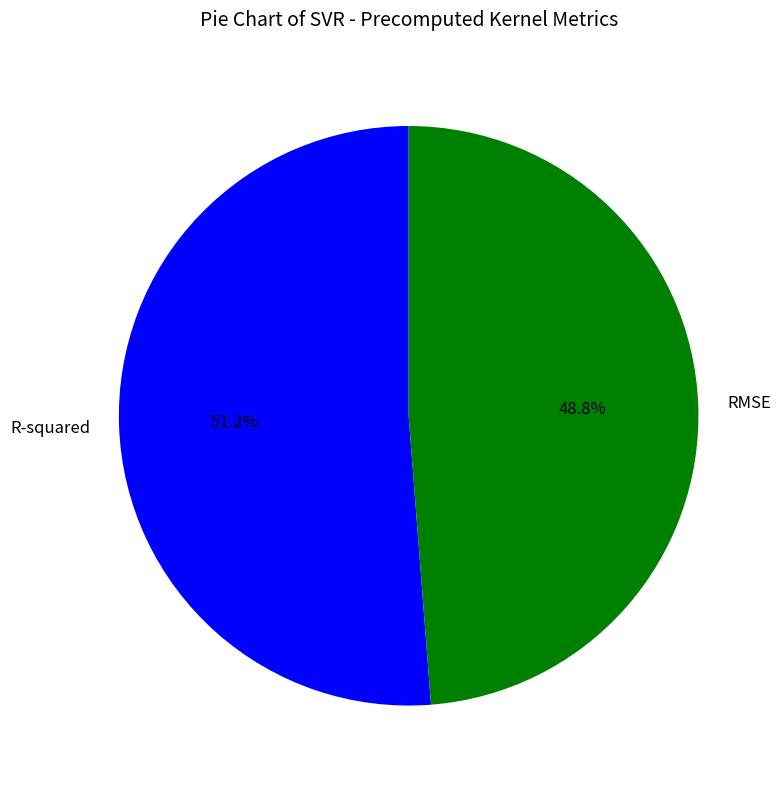

To the nearest percent, what is the difference between the largest and smallest slice percentages?

2%